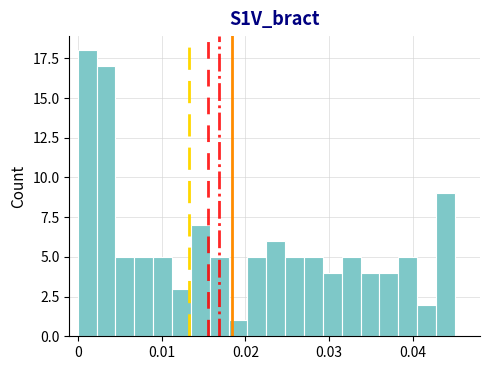

Around what value on the x-axis is the tallest bar? Give the approximate position of its centre, as read against the axis.

0.001